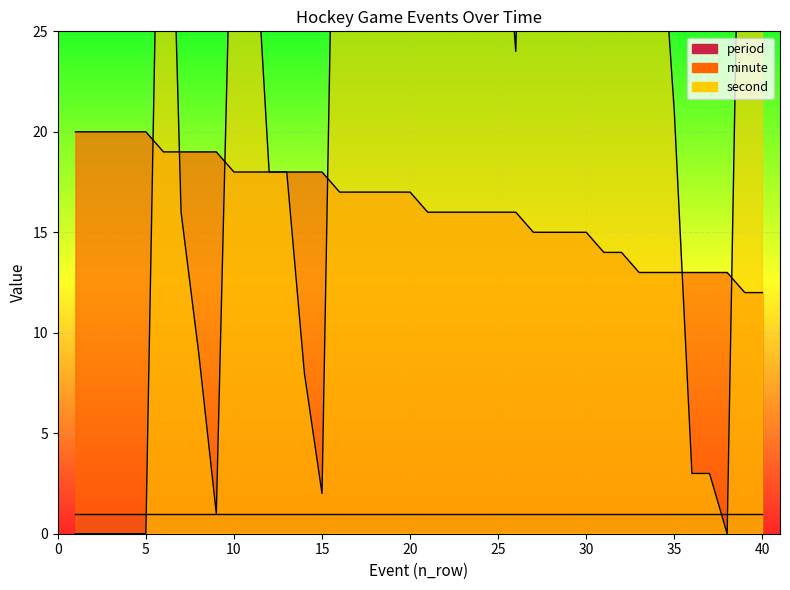

What is the difference between the second highest and second lowest values in the minute series?

8